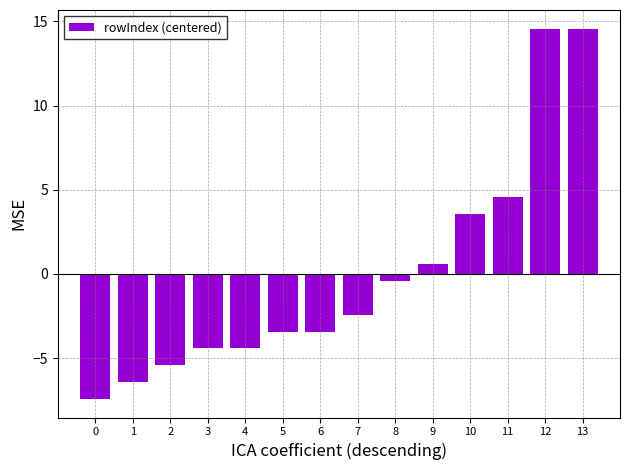

What is the difference between the values at 11 and 3?

9.0